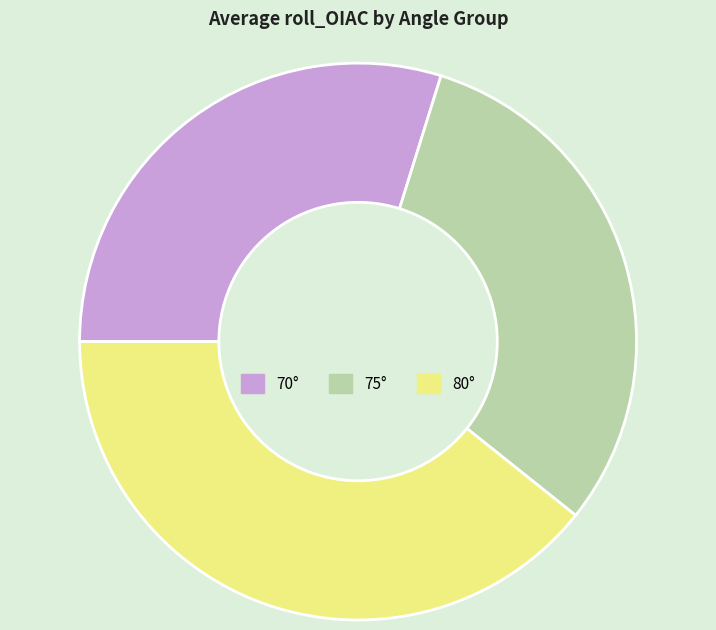

Does any single category account for the majority?

No